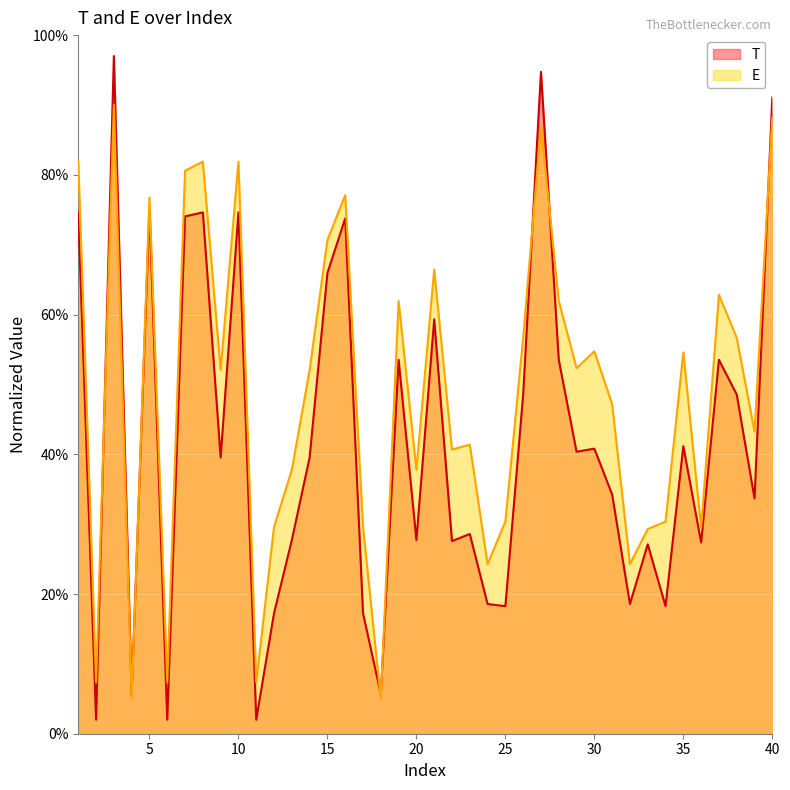

True or false: E has a value of 0.4 at 13.

True